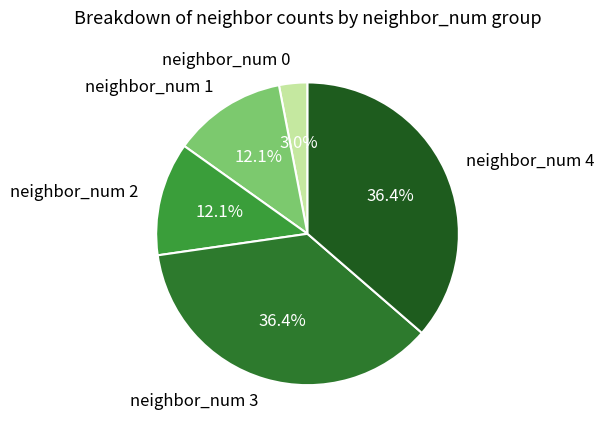

To the nearest percent, what is the combined percentage of neighbor_num 2 and neighbor_num 3?

48%